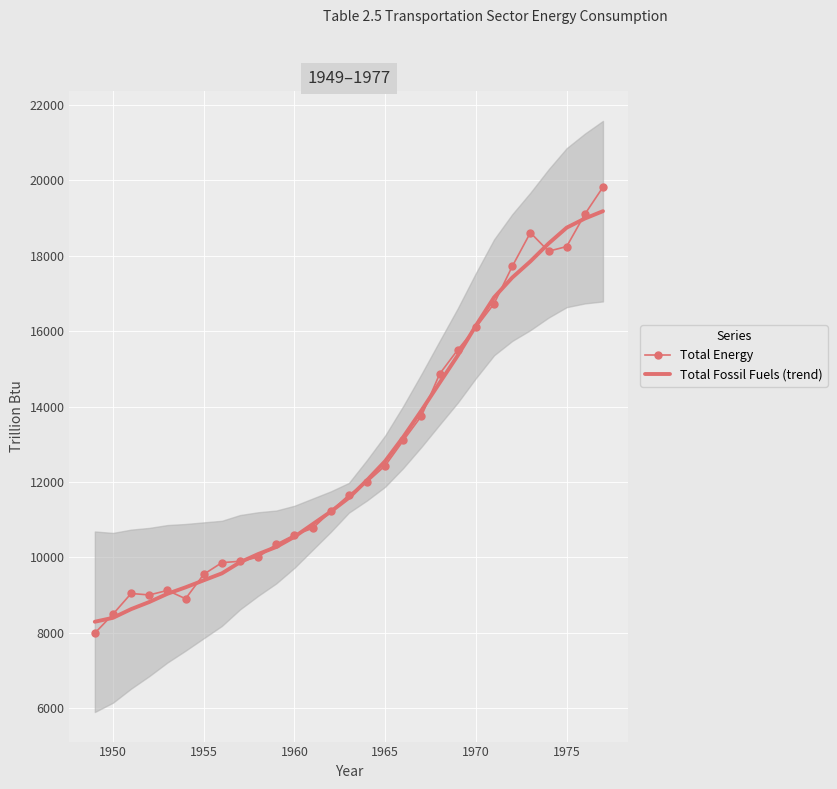

In Total Energy, how many points are lower than both neighbors (excluding endpoints)?

3